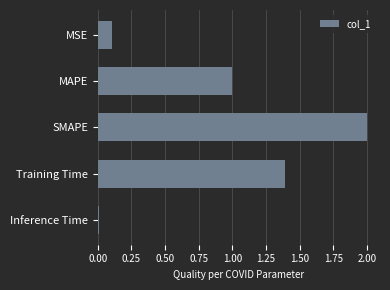

Rank the categories by value from highest to lowest.

SMAPE, Training Time, MAPE, MSE, Inference Time